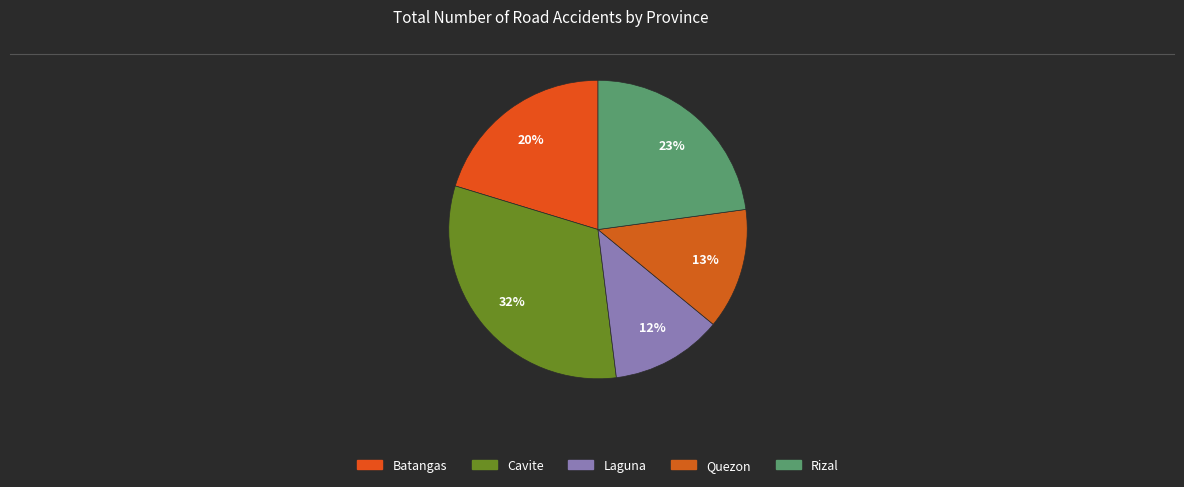

To the nearest percent, what is the average slice percentage?

20%